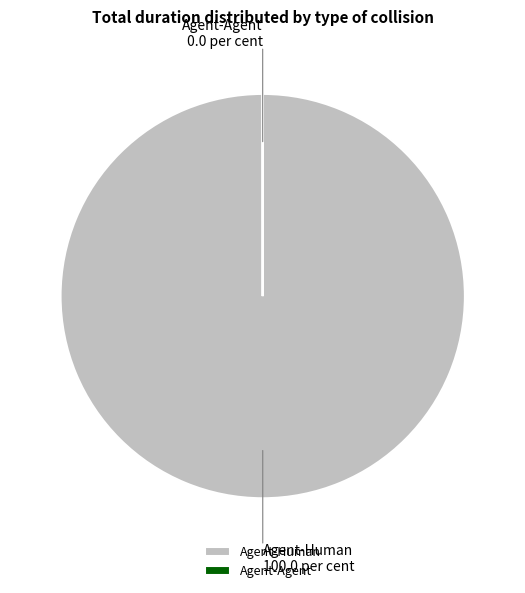

Which slice is the largest?

Agent-Human